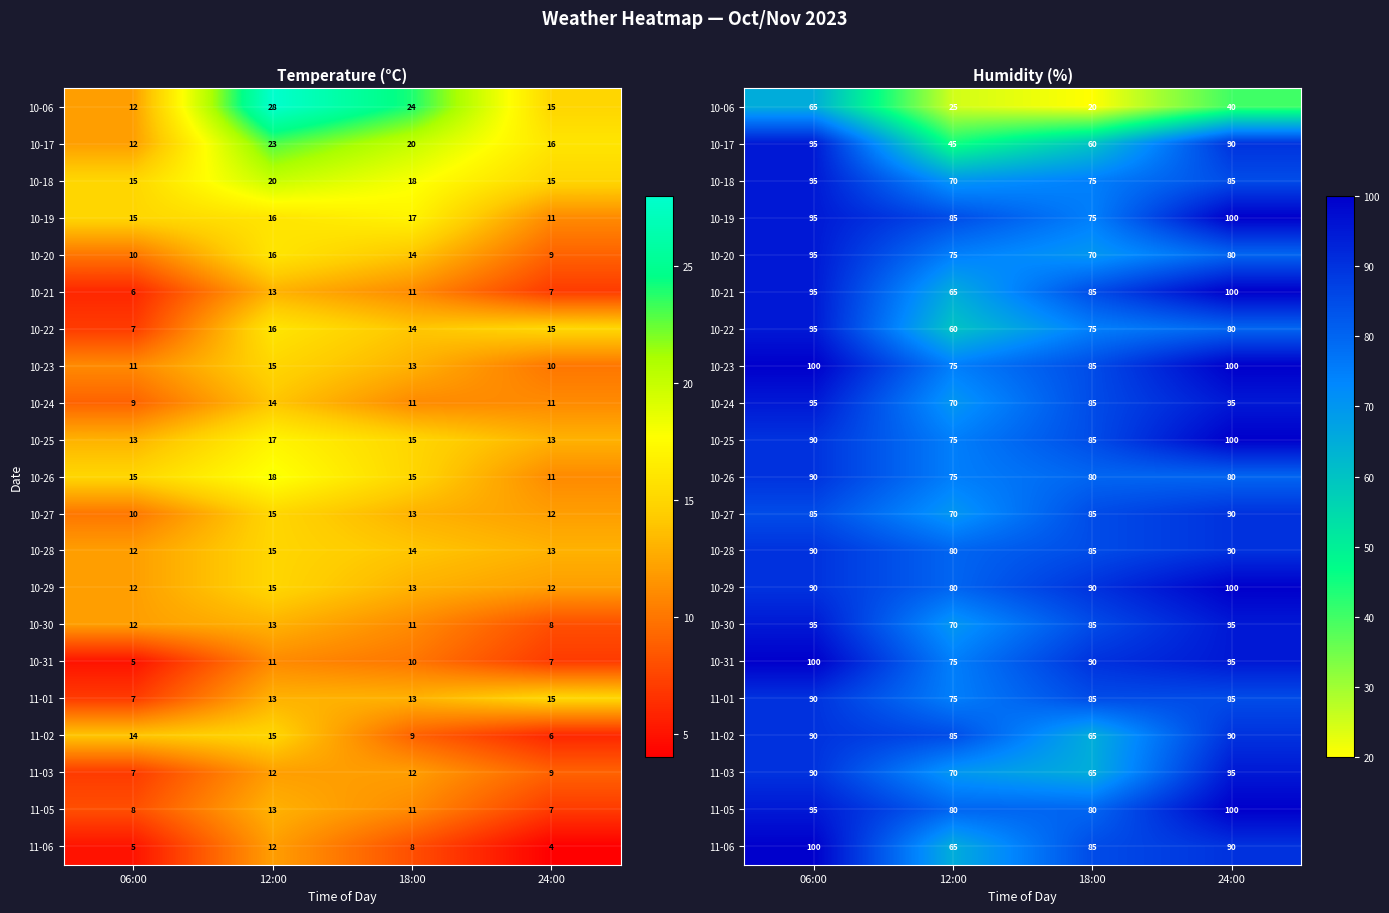

How many distinct data groups are displayed?

21